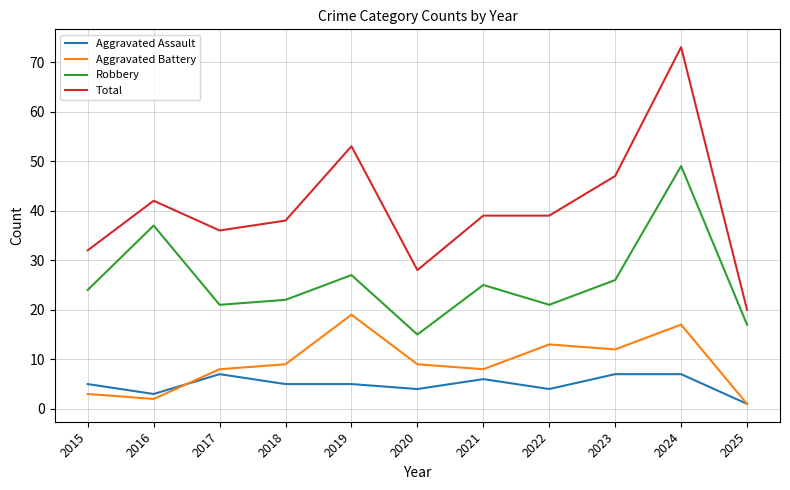

Where is the first local maximum for Aggravated Assault?

2017